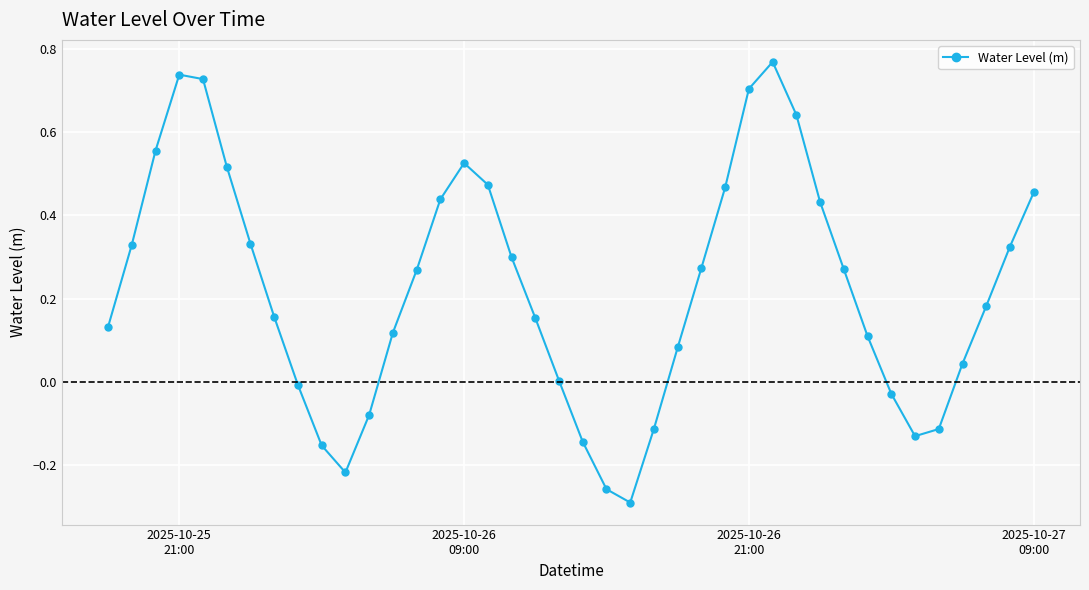

How many lines are shown in the chart?

1